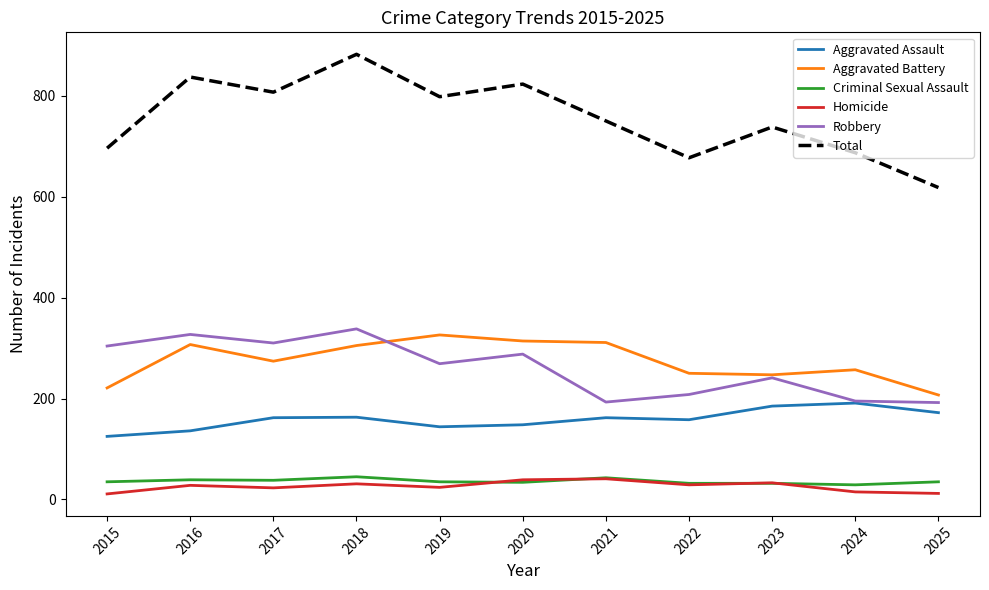

In Robbery, how many points are lower than both neighbors (excluding endpoints)?

3